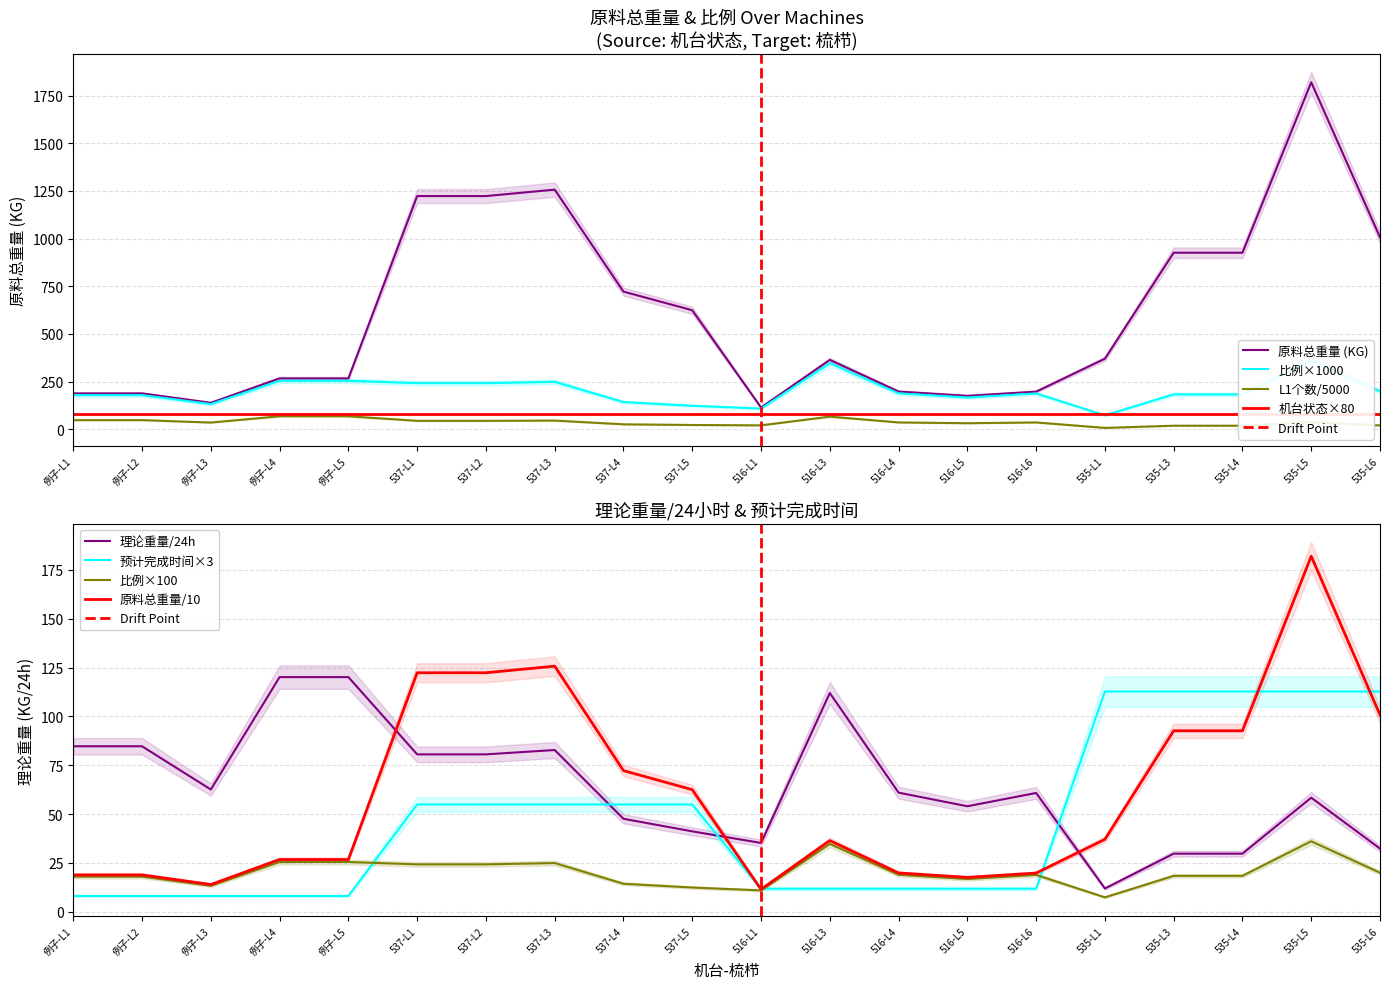

What is the greatest value displayed?

1819.9